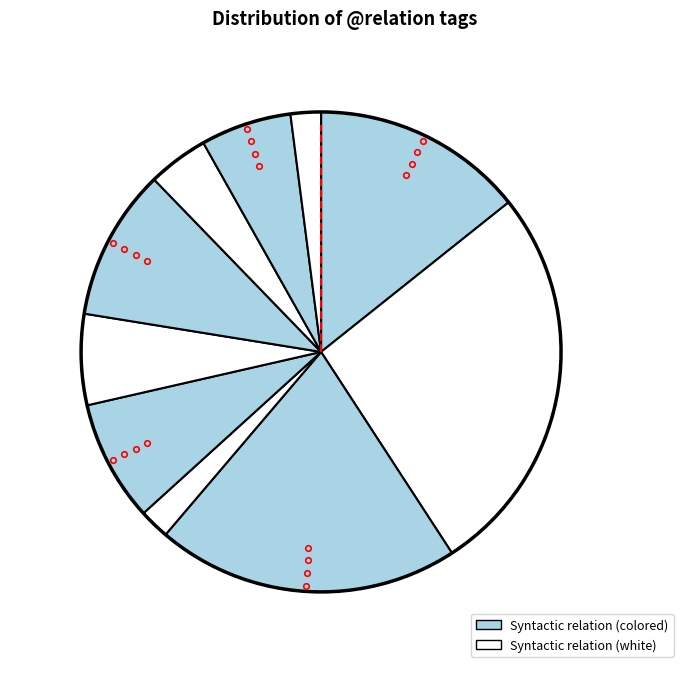

How many segments does this pie chart have?

10